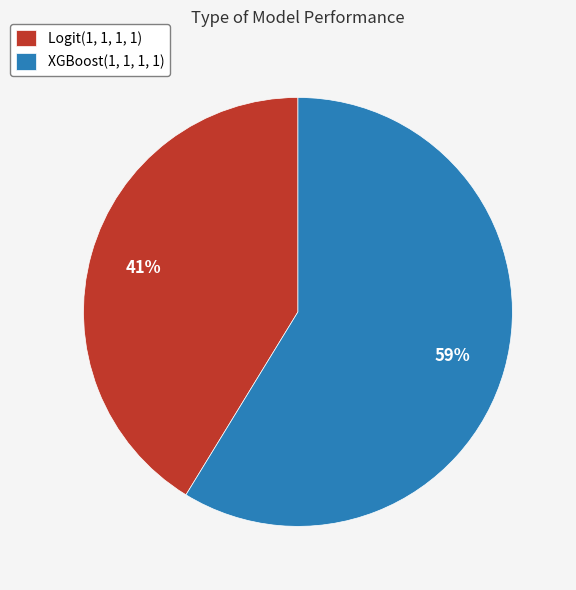

Is it true that Logit(1, 1, 1, 1) is 55% of the pie?

False